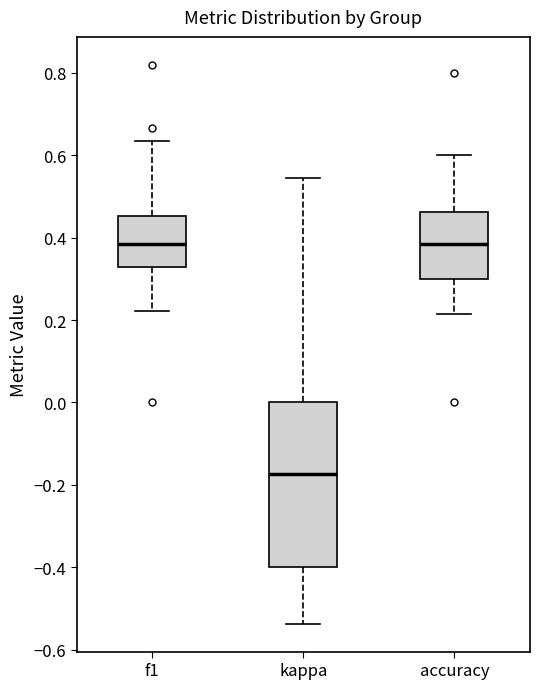

Reading left to right, read every box against the y-axis: the position of its median line, the range the box covers, and the ends of its whiskers. The values are not printed on the chart, so give them approximately, as read against the axis.

f1: median 0.38, box 0.32 to 0.46, whiskers 0.22 to 0.64
kappa: median -0.18, box -0.40 to 0.00, whiskers -0.54 to 0.54
accuracy: median 0.38, box 0.30 to 0.46, whiskers 0.22 to 0.60